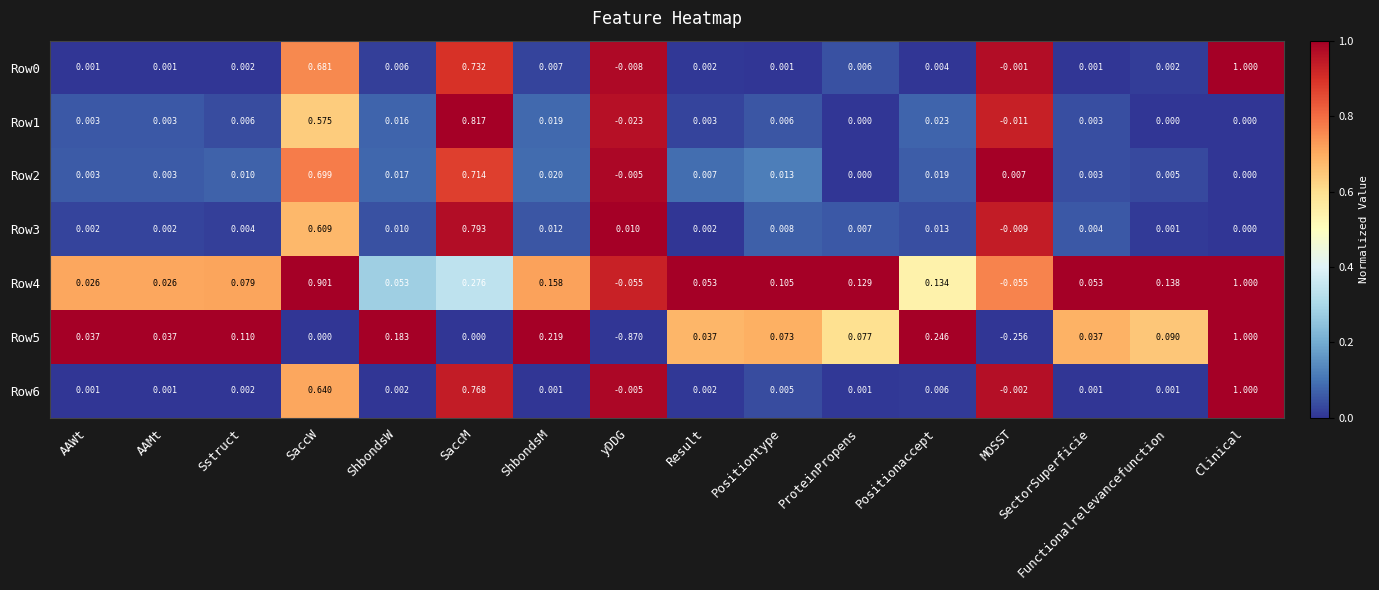

Is the value of Row3 at Functionalrelevancefunction greater than the value of Row1 at SaccM?

No